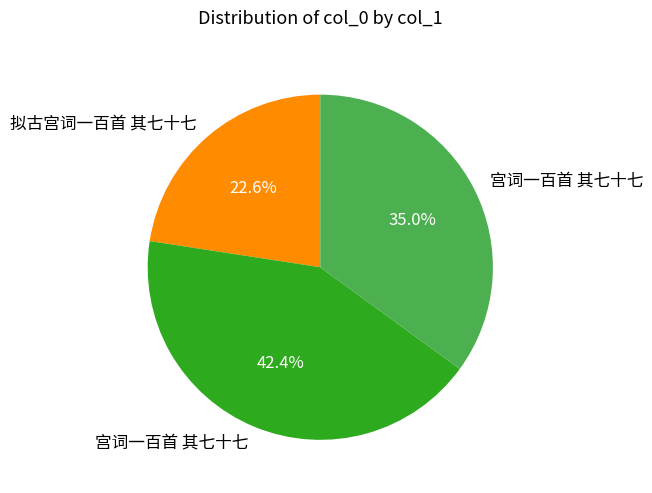

Is there any slice that represents more than half of the pie?

No